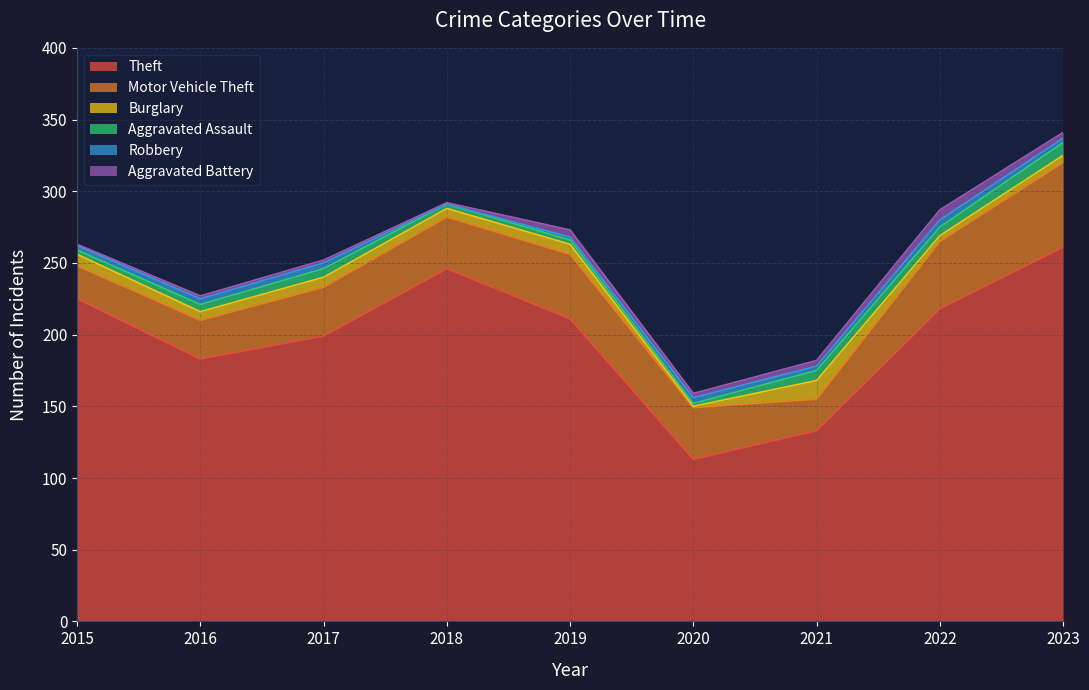

True or false: Aggravated Assault and Motor Vehicle Theft cross at least once.

False